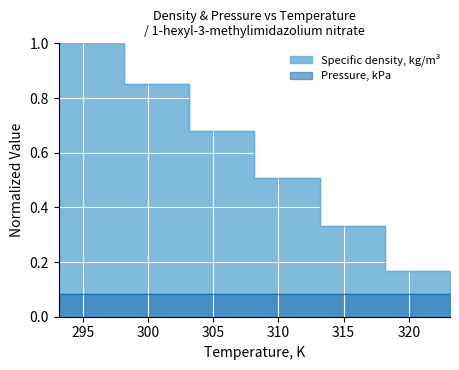

What is the average value?

0.5